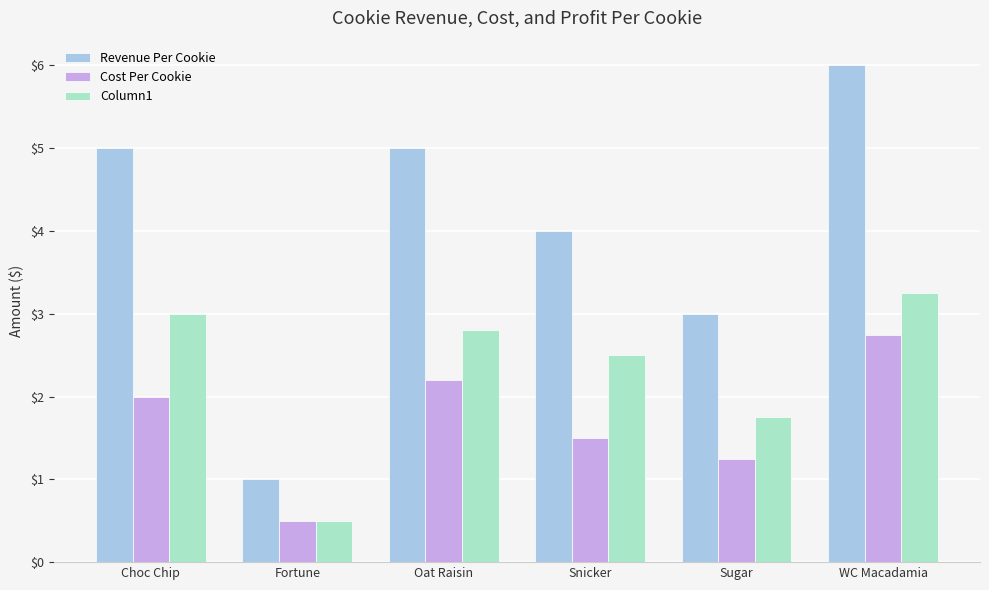

What is the sum of all Cost Per Cookie values?

10.2